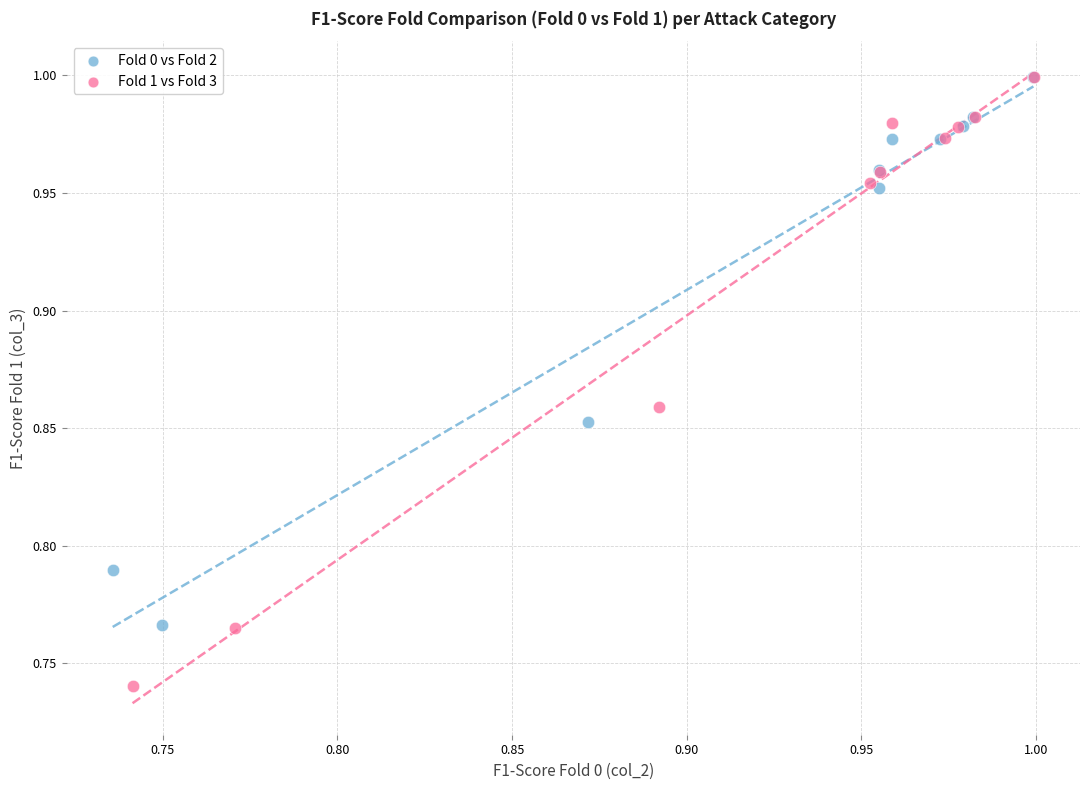

Which series reaches the minimum Y coordinate?

Fold 1 vs Fold 3